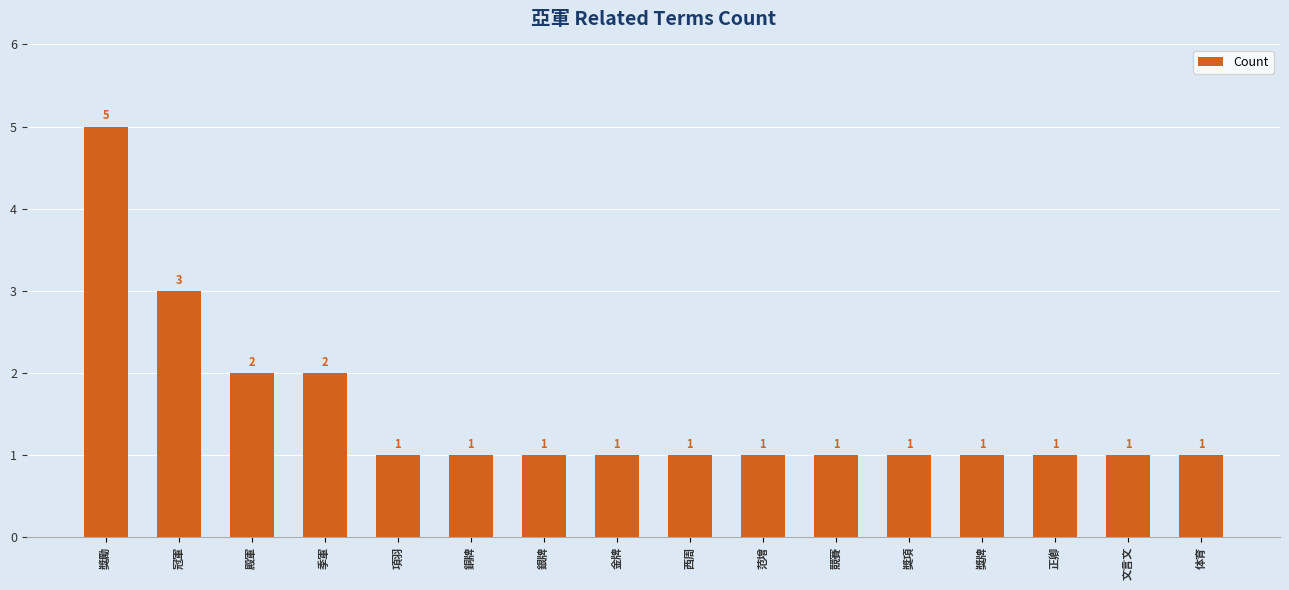

What is the label of the 3rd bar from the right?

正卿